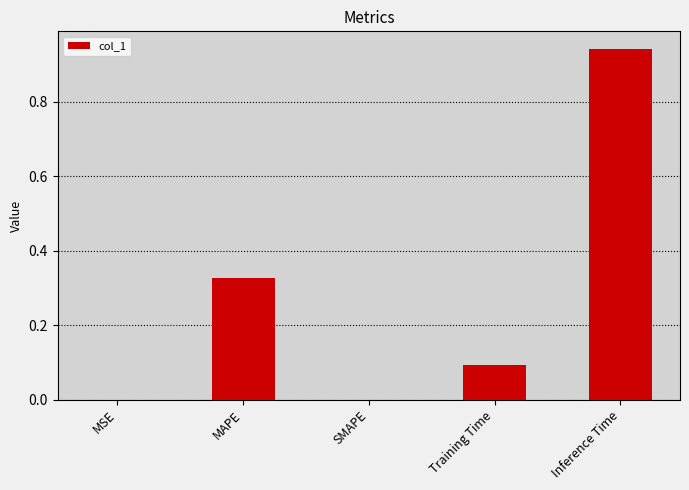

The value at Training Time is 0.1. True or false?

True